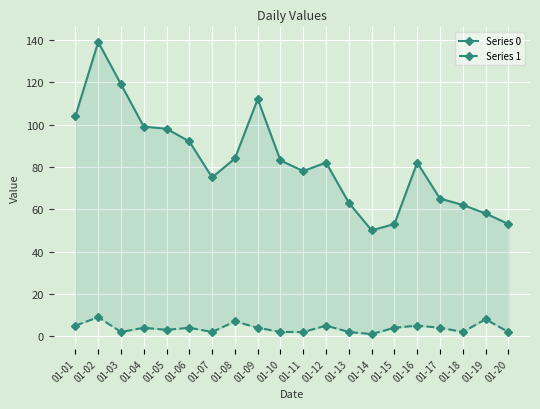

True or false: Series 0 and Series 1 cross at least once.

False